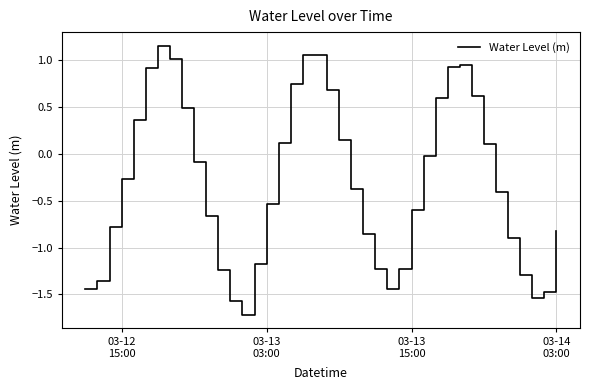

What is the difference between the maximum and minimum values?

2.9